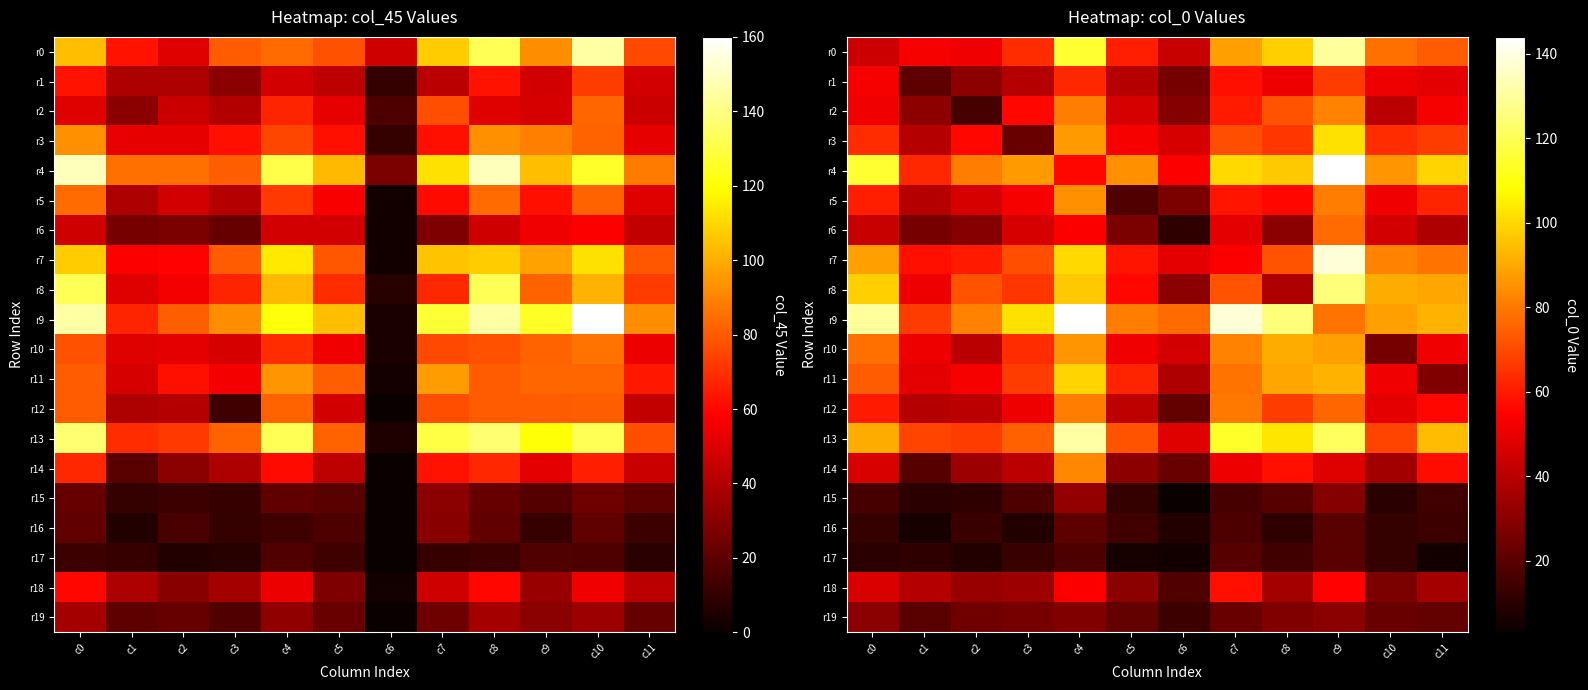

Is the value of r3 at c6 greater than the value of r6 at c4?

No